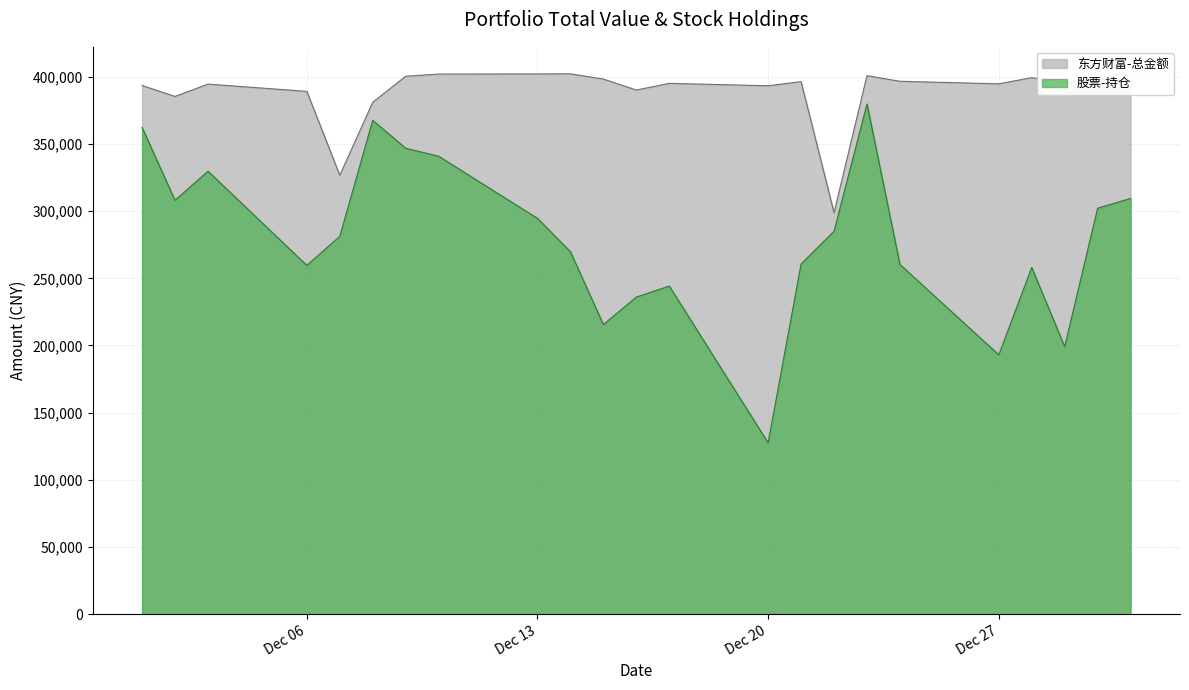

Read the 东方财富-总金额 value at Dec 06.

389198.0